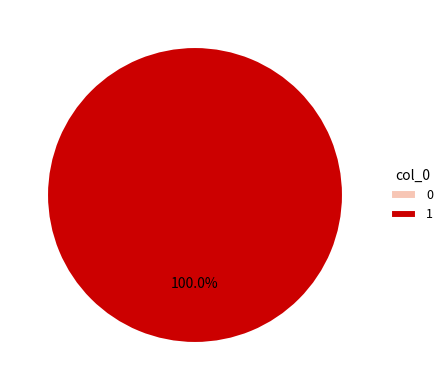

Do 0 and 1 together represent more than half of the pie?

Yes